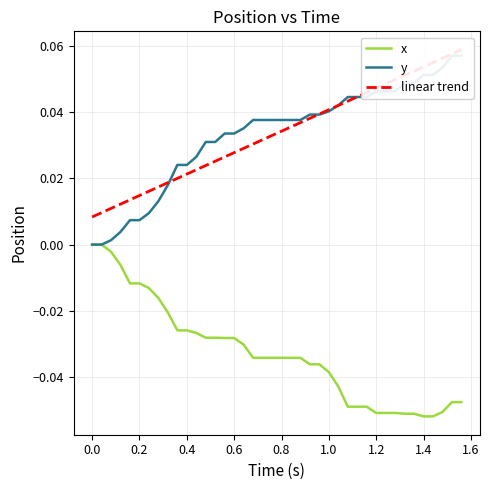

How many lines are shown in the chart?

3